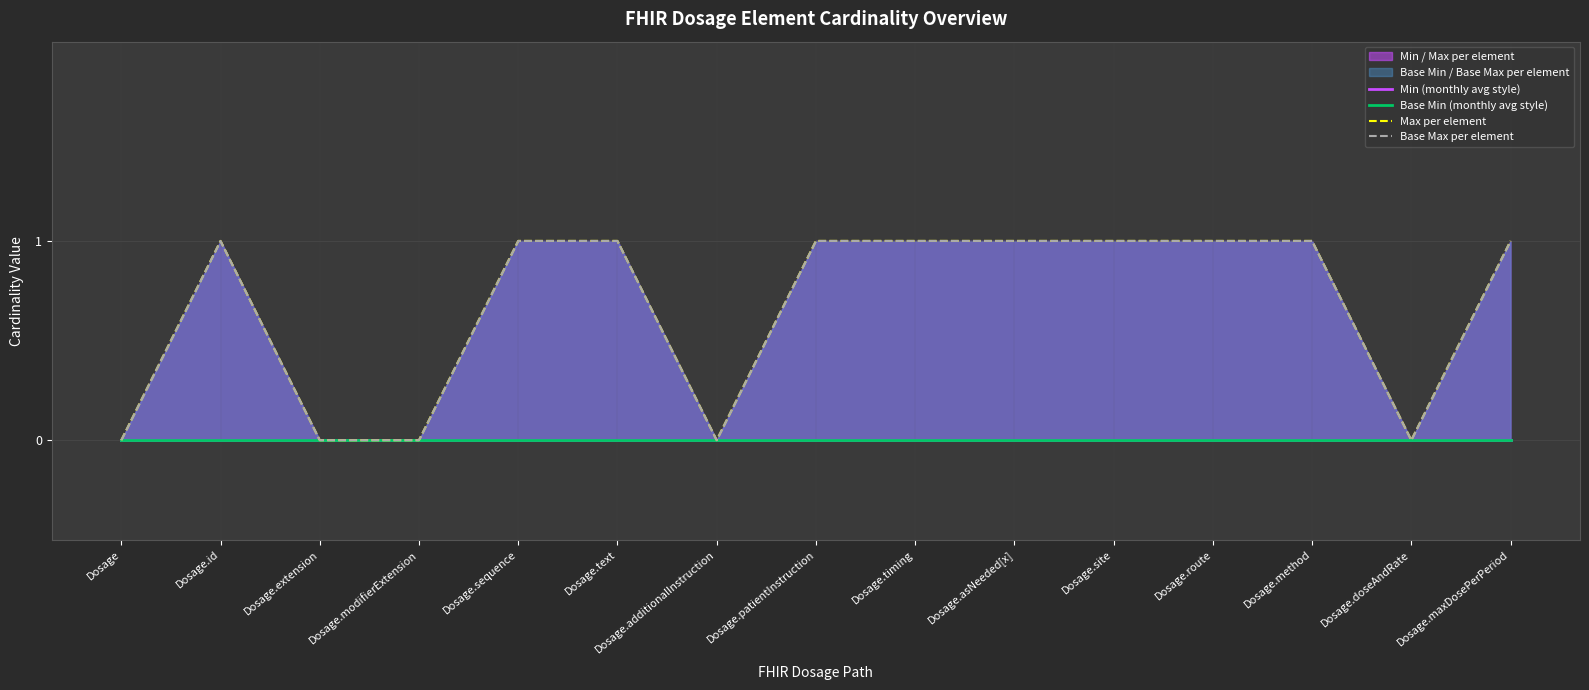

Reading right to left, what are all the values shown in this chart?

Min (monthly avg style): 0	0	0	0	0	0	0	0	0	0	0	0	0	0	0
Base Min (monthly avg style): 0	0	0	0	0	0	0	0	0	0	0	0	0	0	0
Max per element: 1	0	1	1	1	1	1	1	0	1	1	0	0	1	0
Base Max per element: 1	0	1	1	1	1	1	1	0	1	1	0	0	1	0